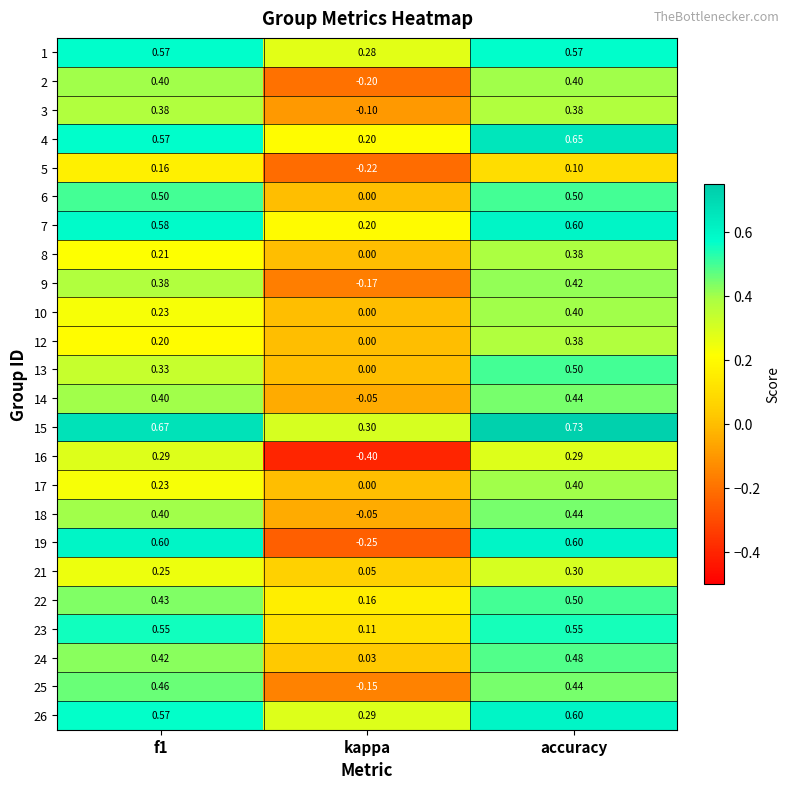

At which category is the sum across all series the highest?

accuracy